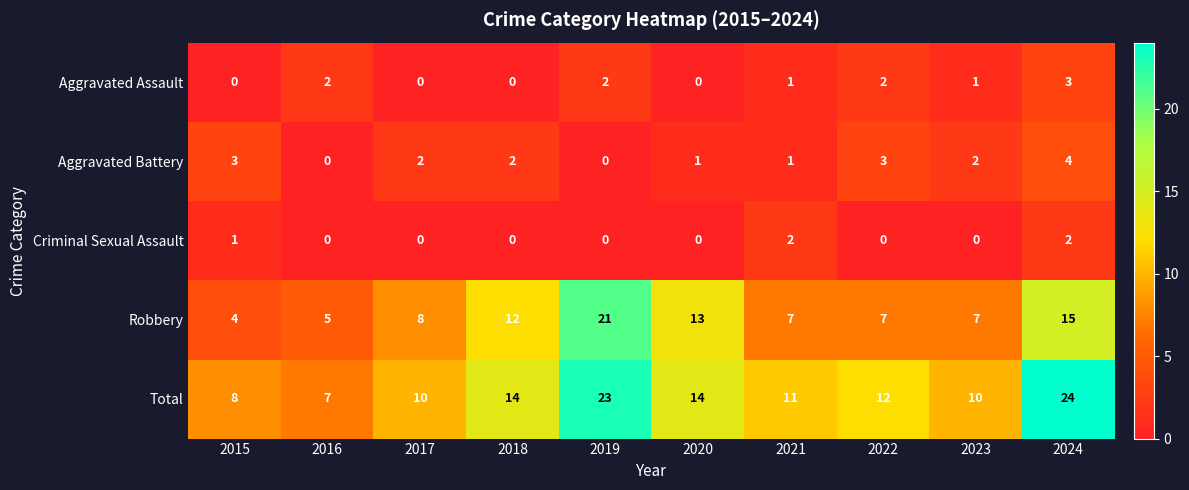

List the series in order of their peak value, highest first.

Total, Robbery, Aggravated Battery, Aggravated Assault, Criminal Sexual Assault